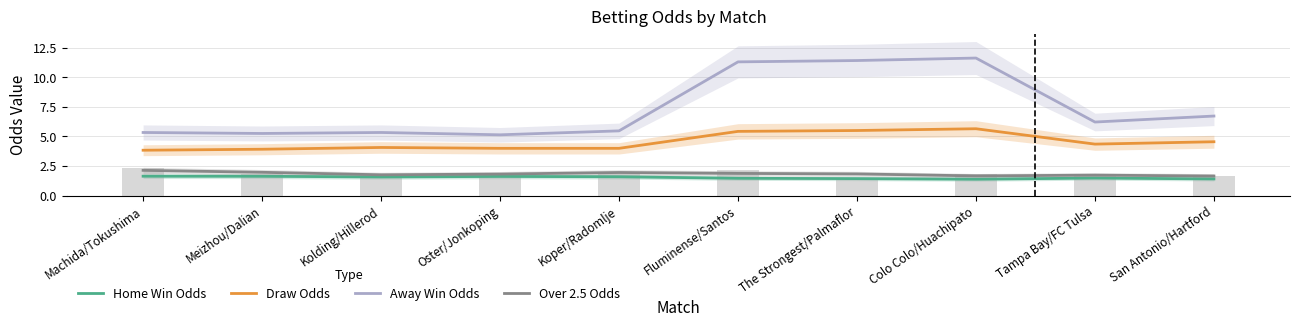

How many Home Win Odds values are between 1 and 2?

10